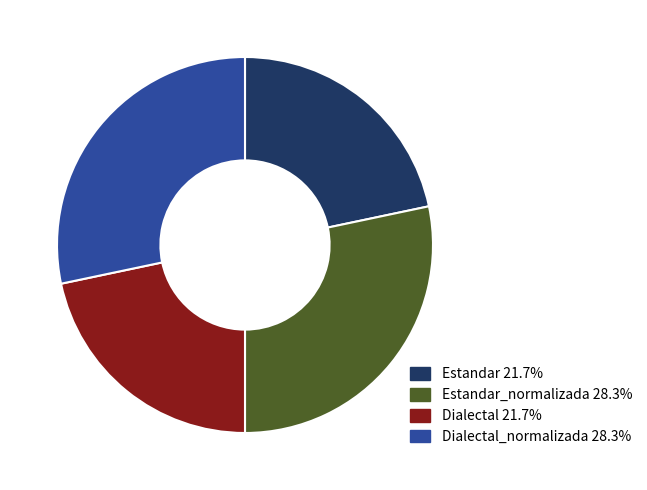

Do Dialectal 21.7% and Estandar 21.7% together represent more than half of the pie?

No